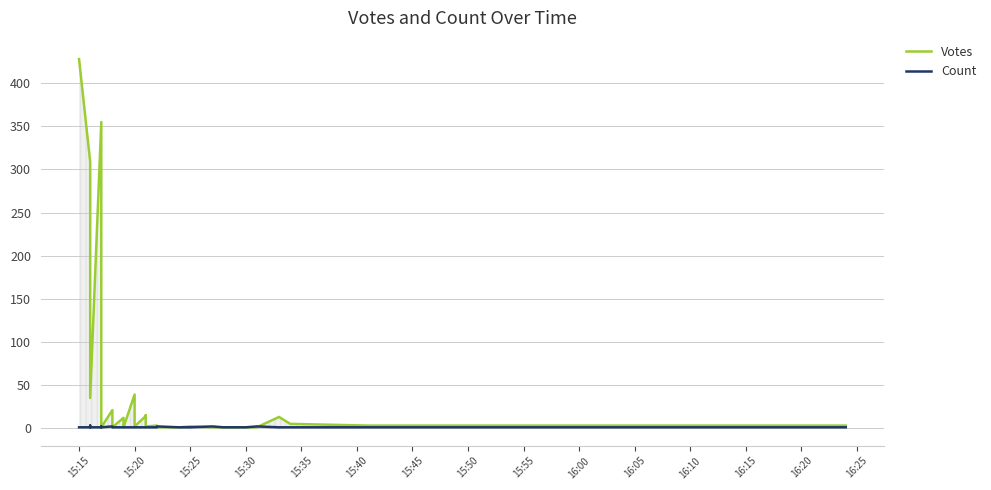

How many data points in Votes are less than 3?

19